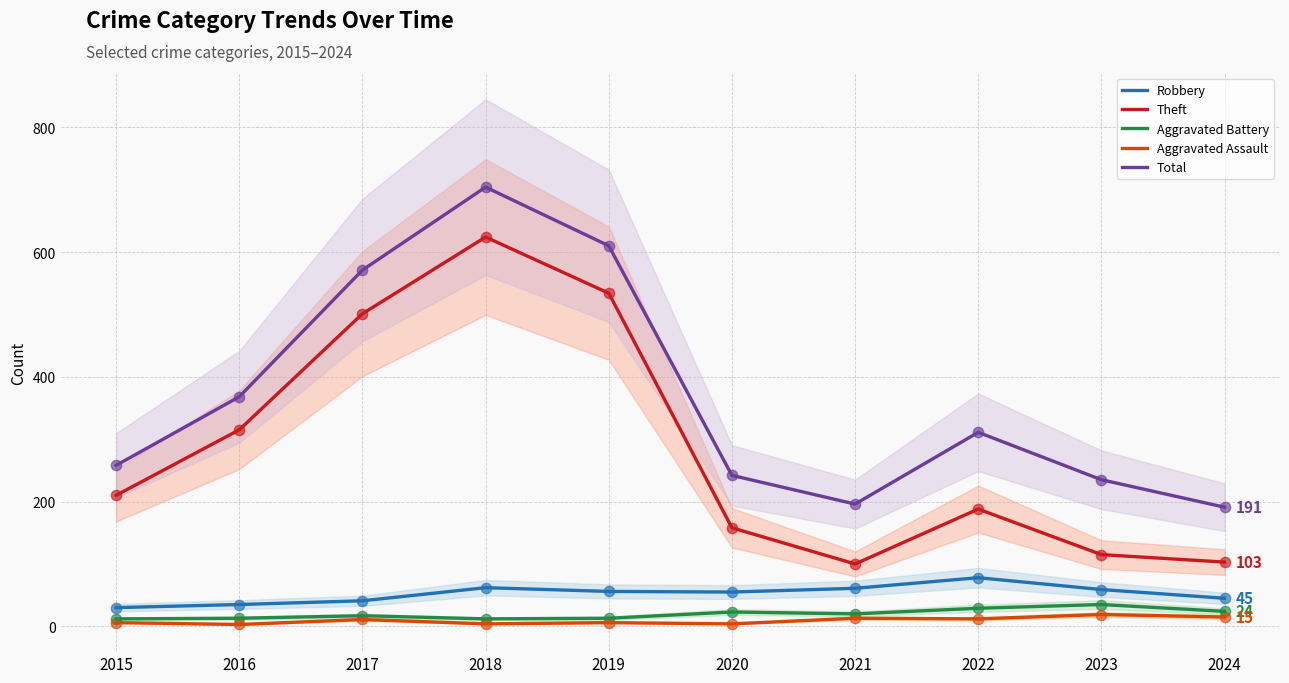

Which series reaches the minimum Y coordinate?

Aggravated Assault